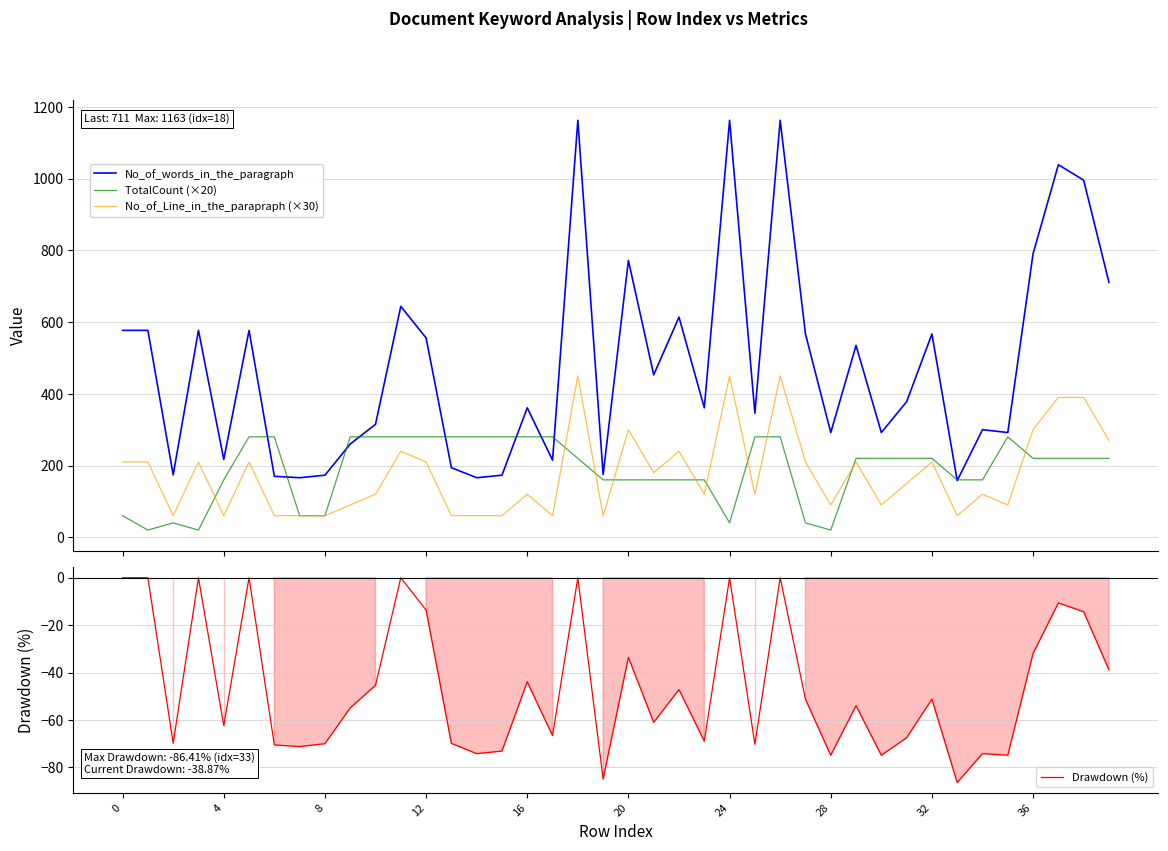

At which category is the sum across all series the highest?

26